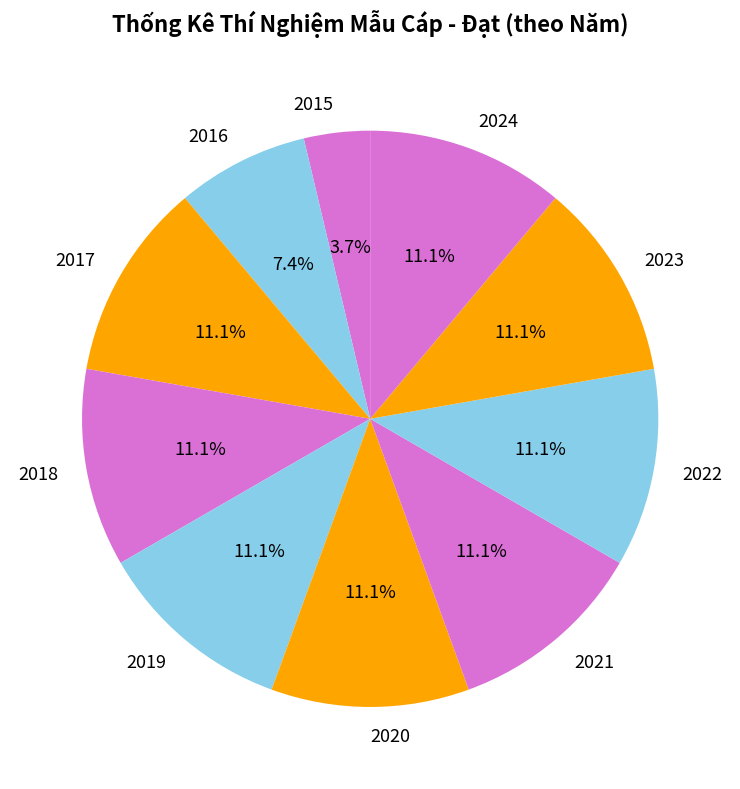

What is the ratio of the value at 2019 to the value at 2020?

1.0